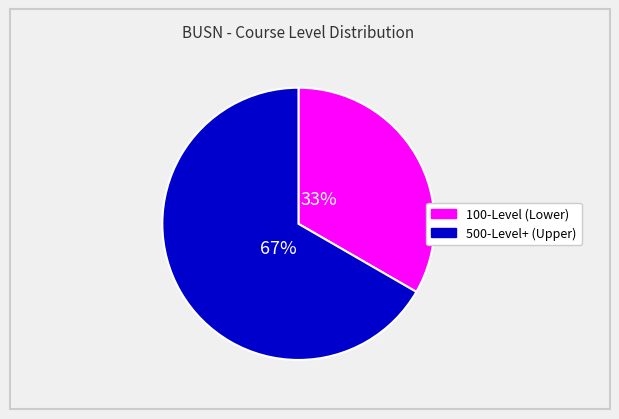

Is there a majority slice in this chart?

Yes